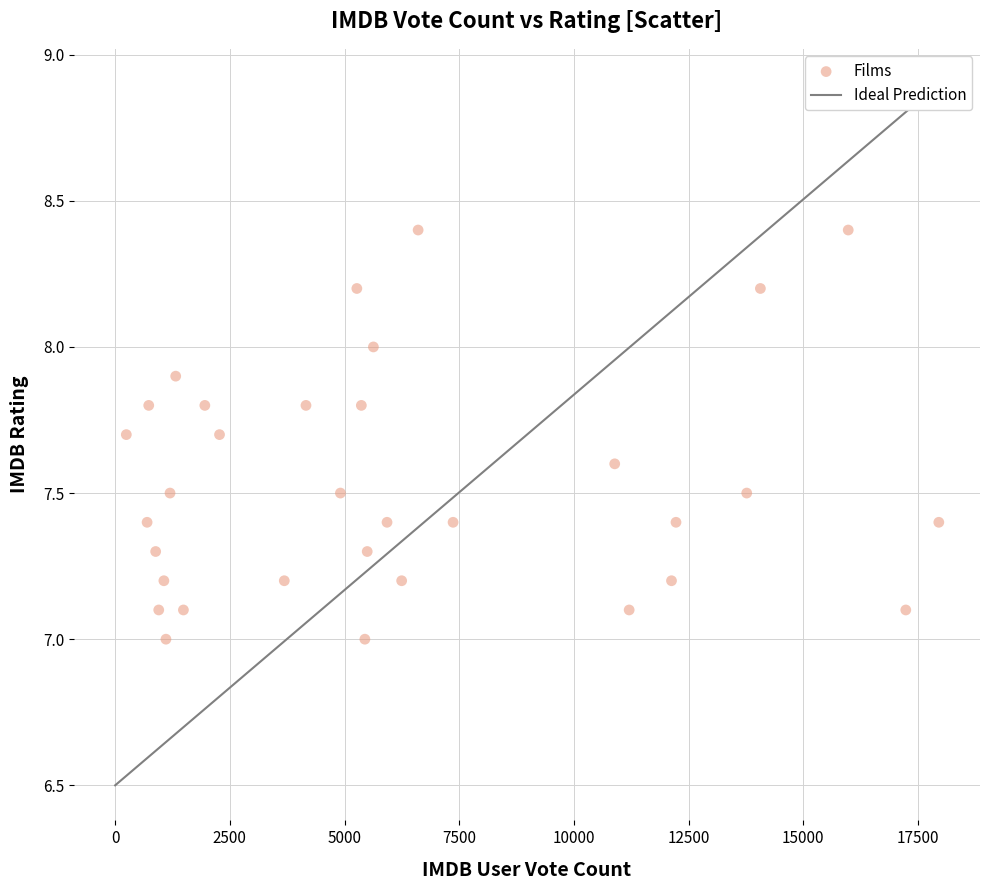

What is the range of X values (max minus min)?

17714.0